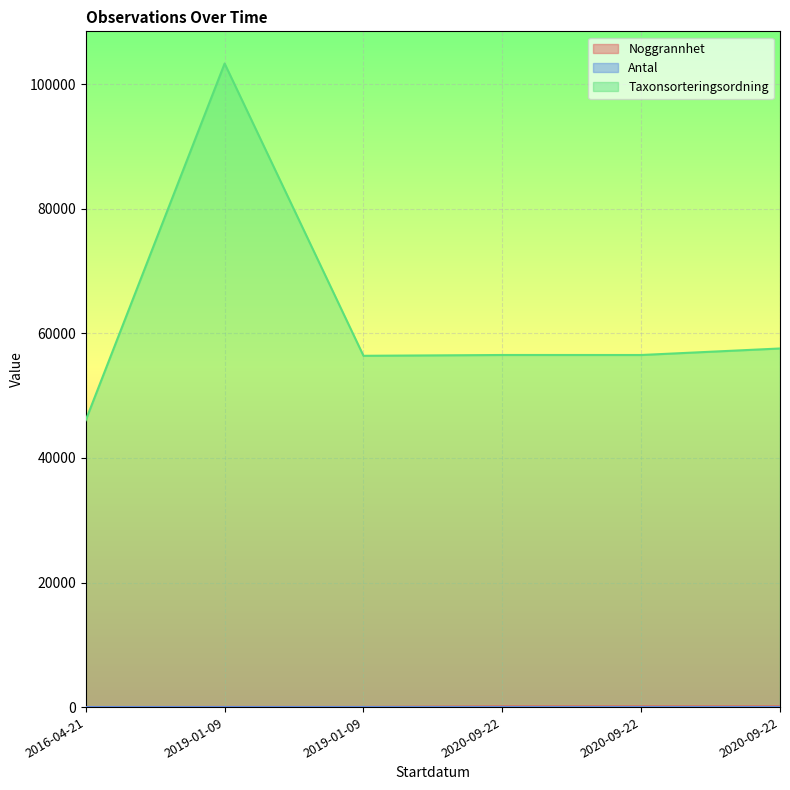

Which series has the largest total across all categories?

Taxonsorteringsordning